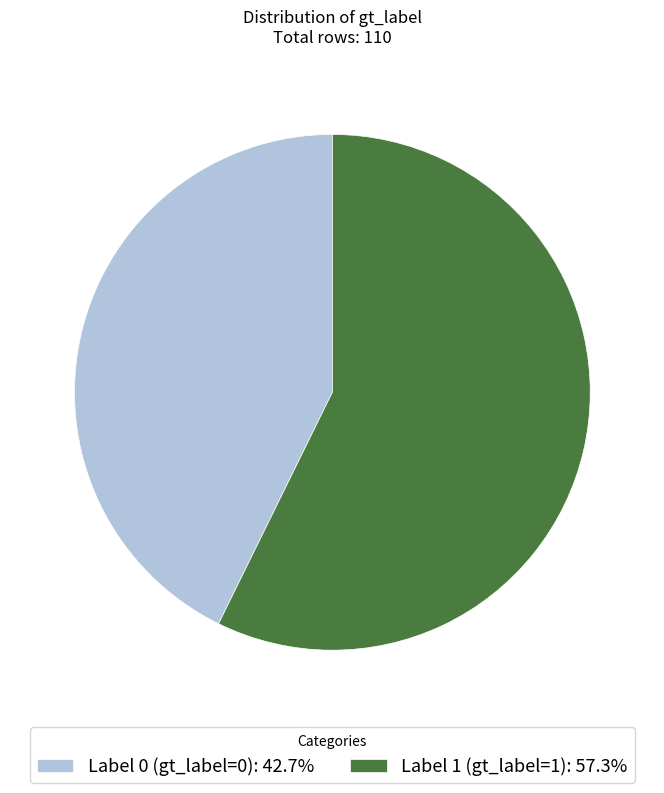

Does any single category account for the majority?

Yes